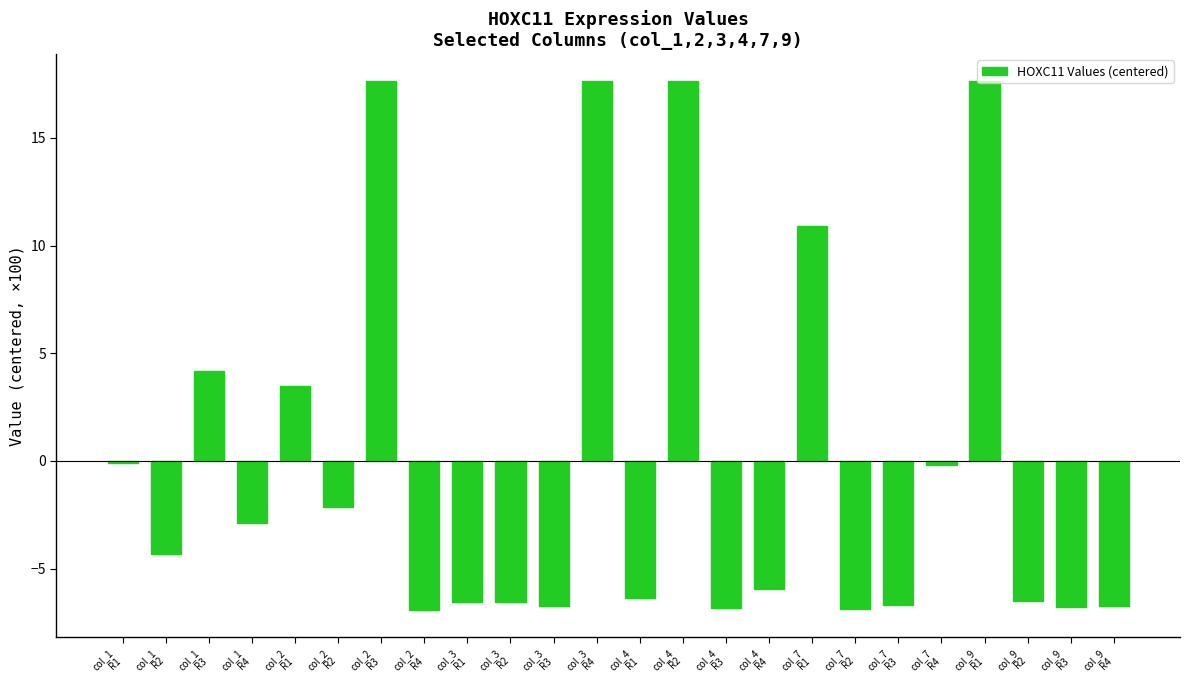

At which label is the value closest to 5?

col_1
R3